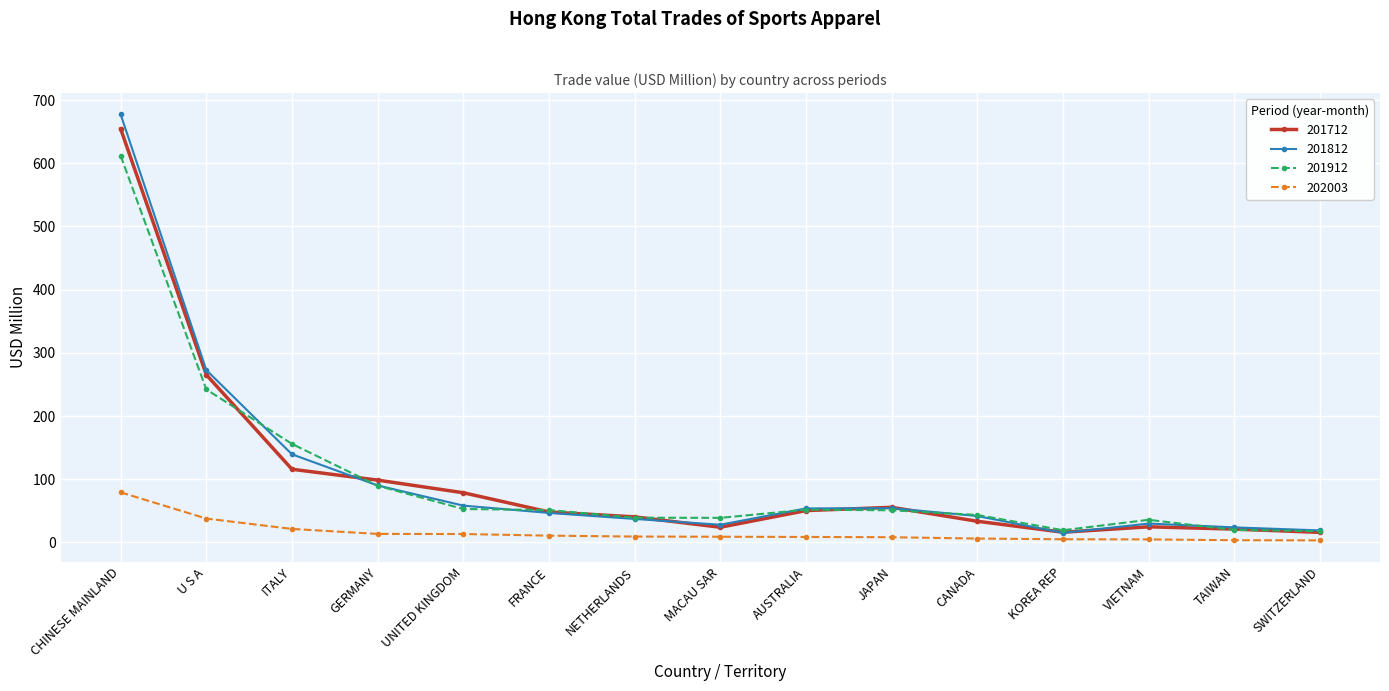

Count the number of categories in the chart.

15